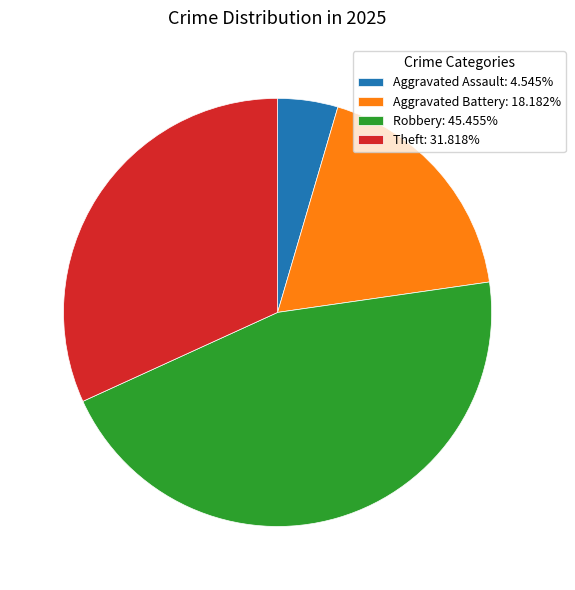

How many segments does this pie chart have?

4